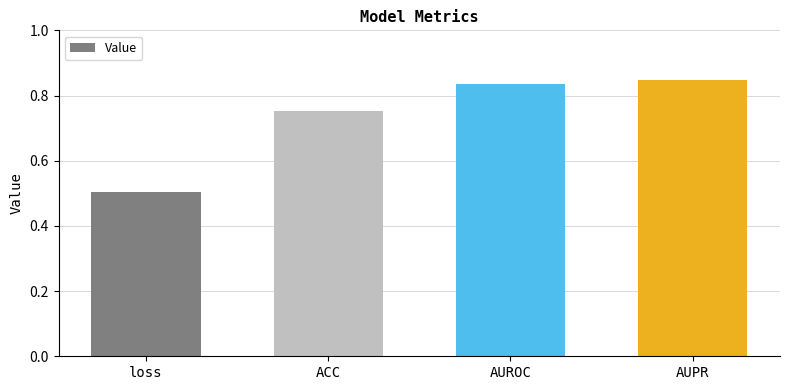

At which label is the value closest to 0?

loss